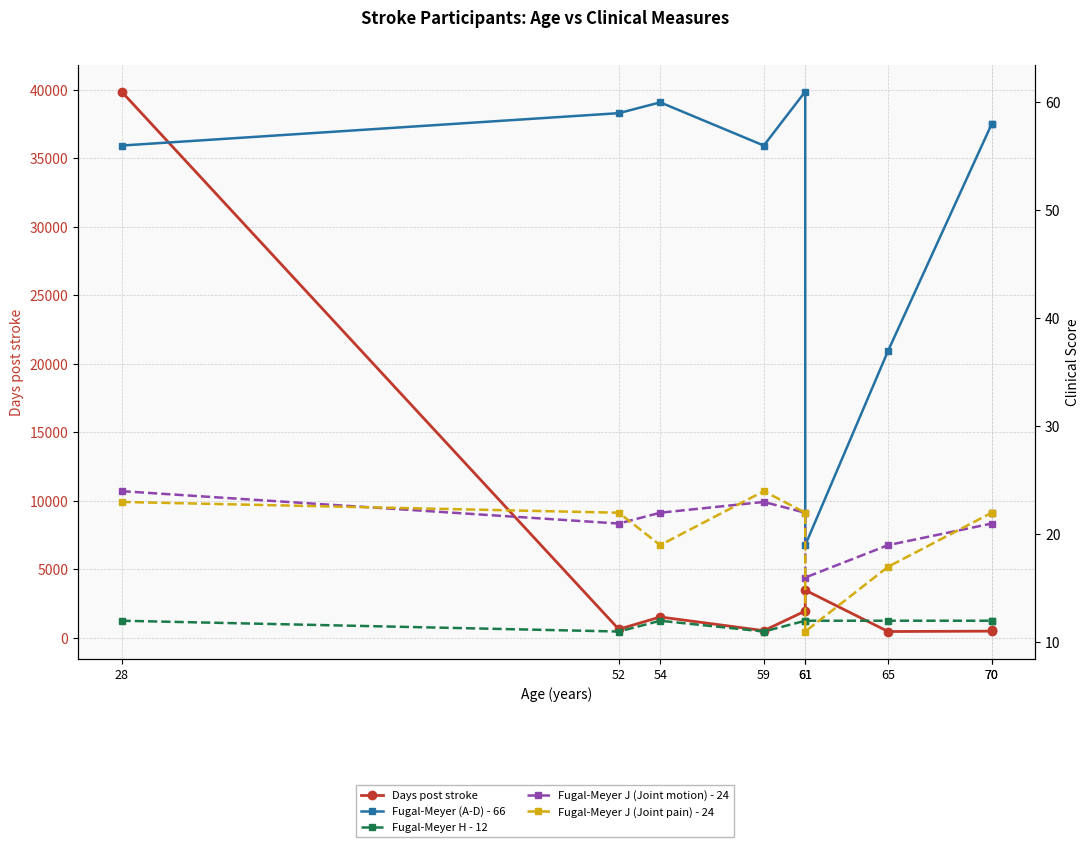

Which series has the largest range (max minus min)?

Days post stroke